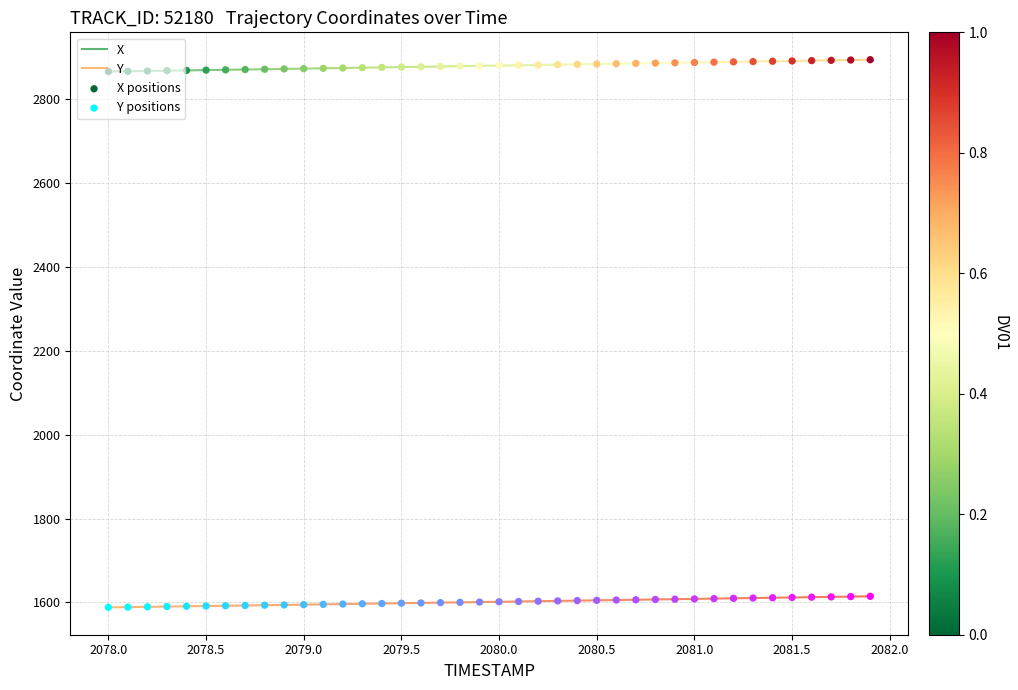

At how many categories does at least one series exceed 2085?

40